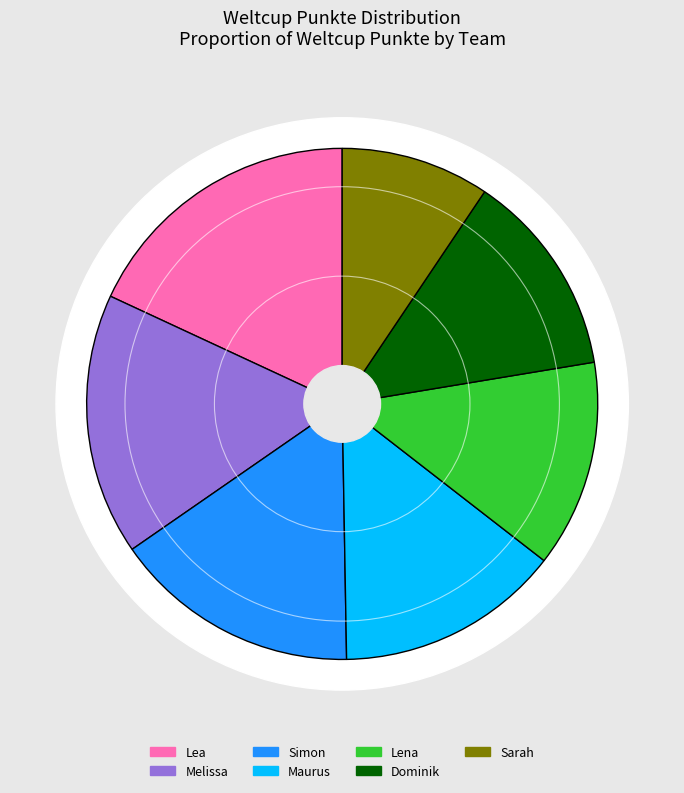

What is the total percentage of Melissa and Lea?

34.6%